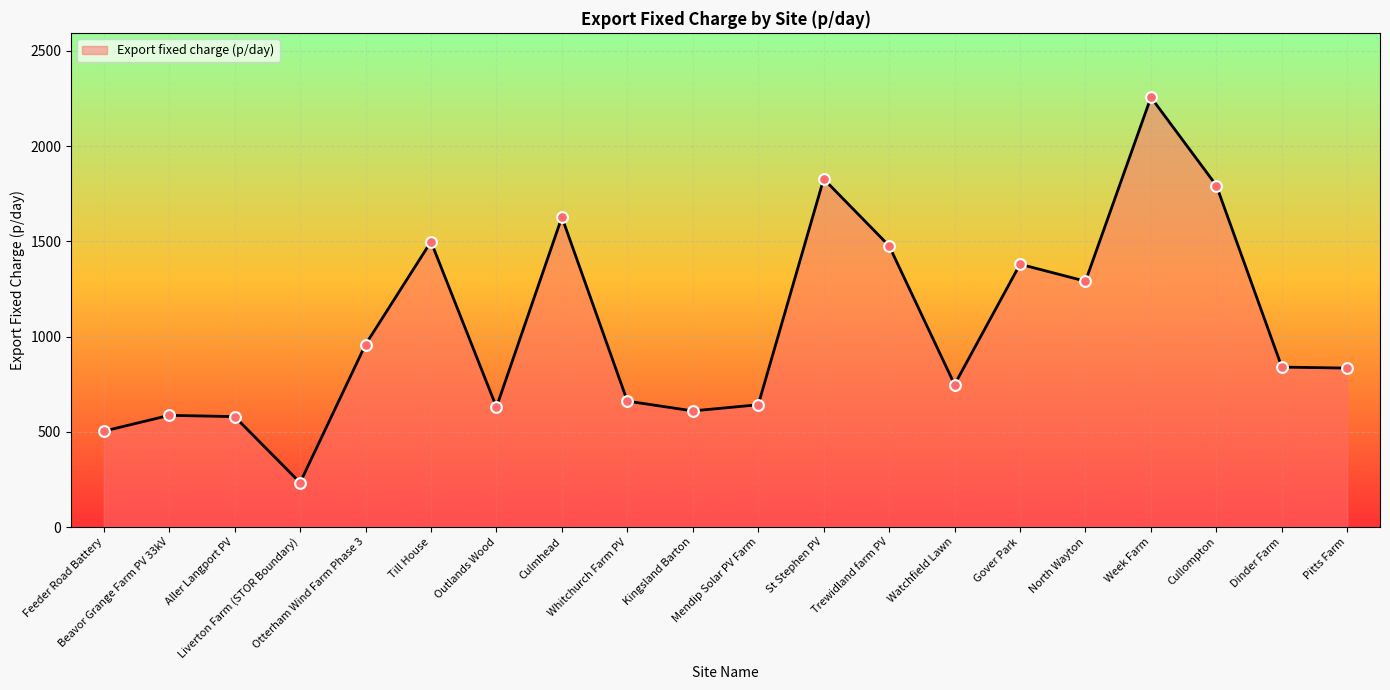

Approximately how many times larger is the value at Pitts Farm compared to Watchfield Lawn?

1.1